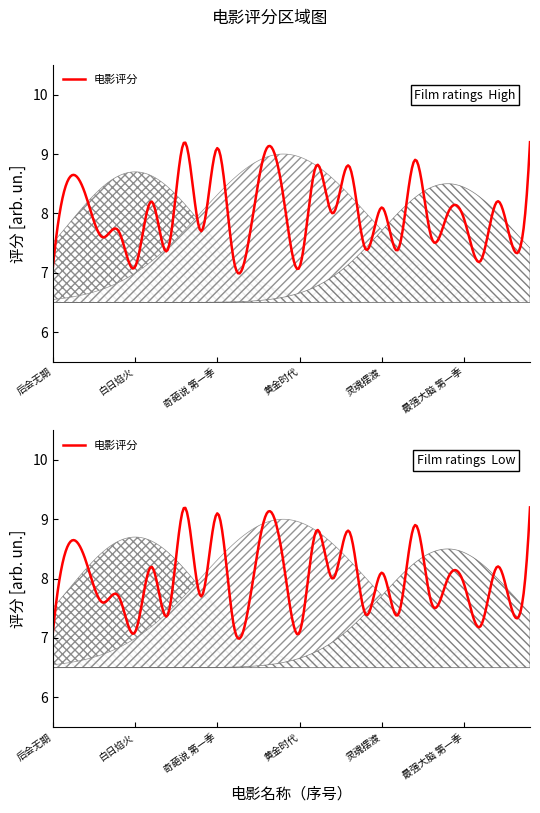

What is the value of the 26th point from the left?

7.9